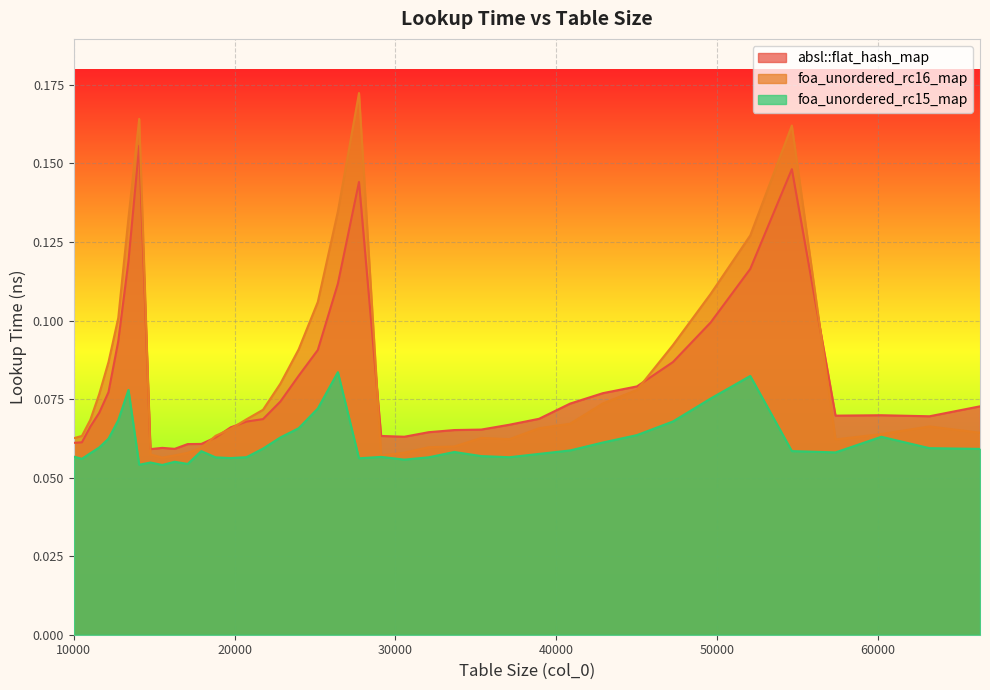

What is the value of the absl::flat_hash_map point at the 1st from the left?

0.1